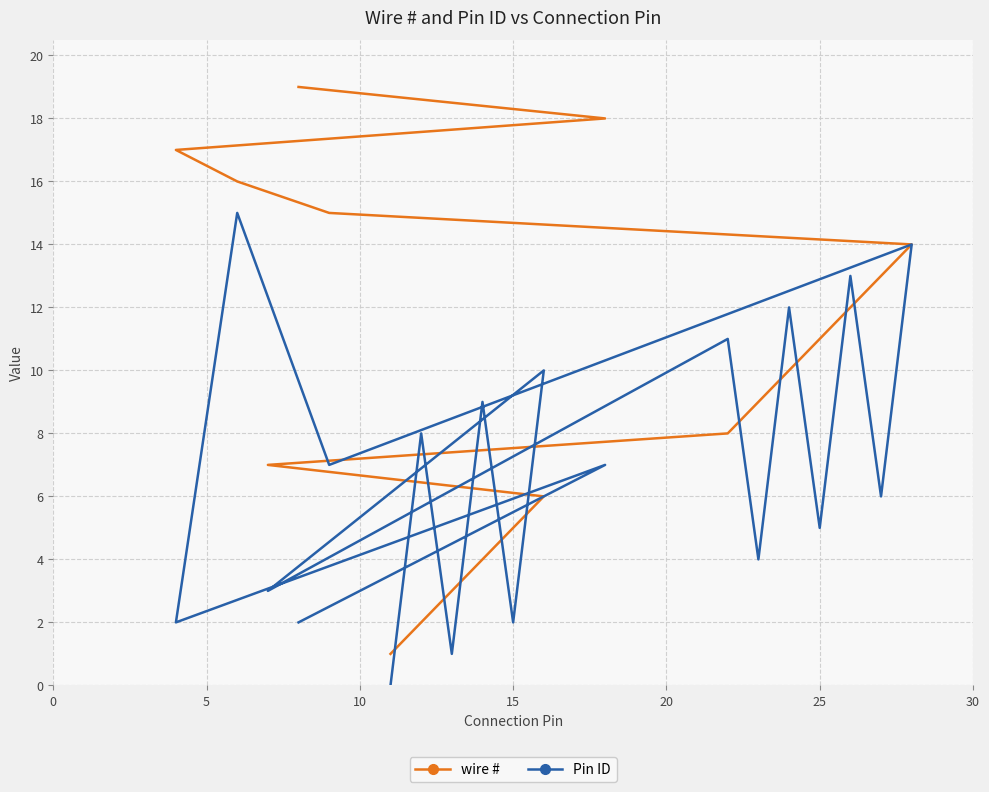

What is the difference between the maximum and minimum values in the wire # series?

18